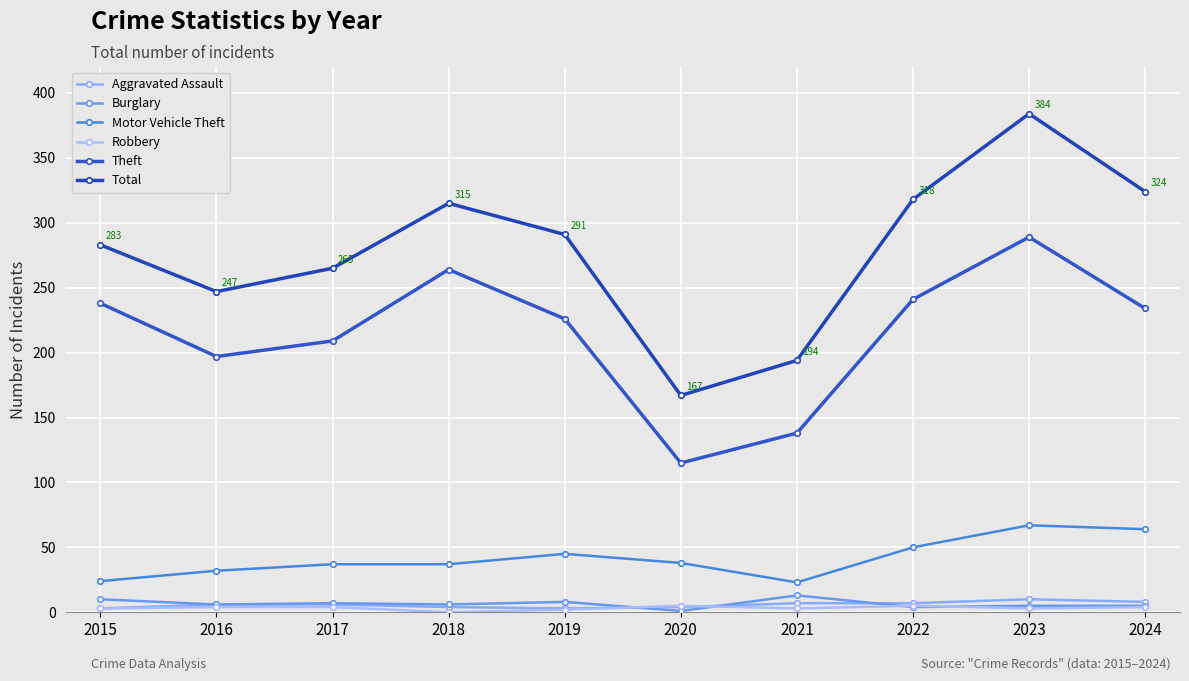

Reading right to left, extract all data points from this chart.

Aggravated Assault: 8	10	7	7	4	3	4	6	6	3
Burglary: 5	5	4	13	1	8	6	7	6	10
Motor Vehicle Theft: 64	67	50	23	38	45	37	37	32	24
Robbery: 4	3	5	3	5	2	0	4	4	3
Theft: 234	289	241	138	115	226	264	209	197	238
Total: 324	384	318	194	167	291	315	265	247	283